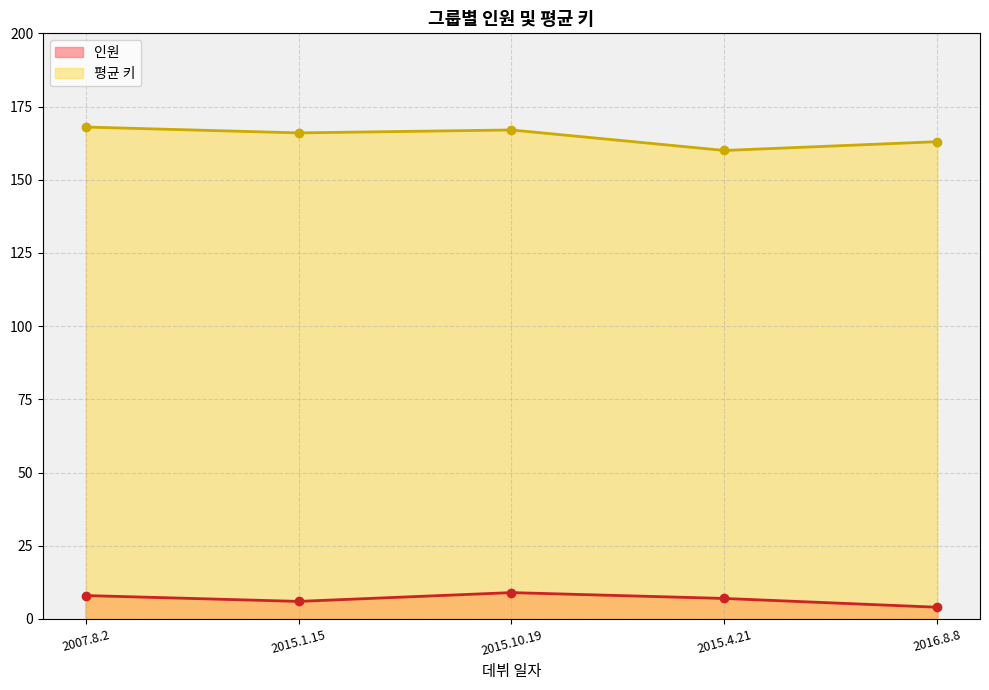

At which label is 인원 closest to 6?

2015.1.15